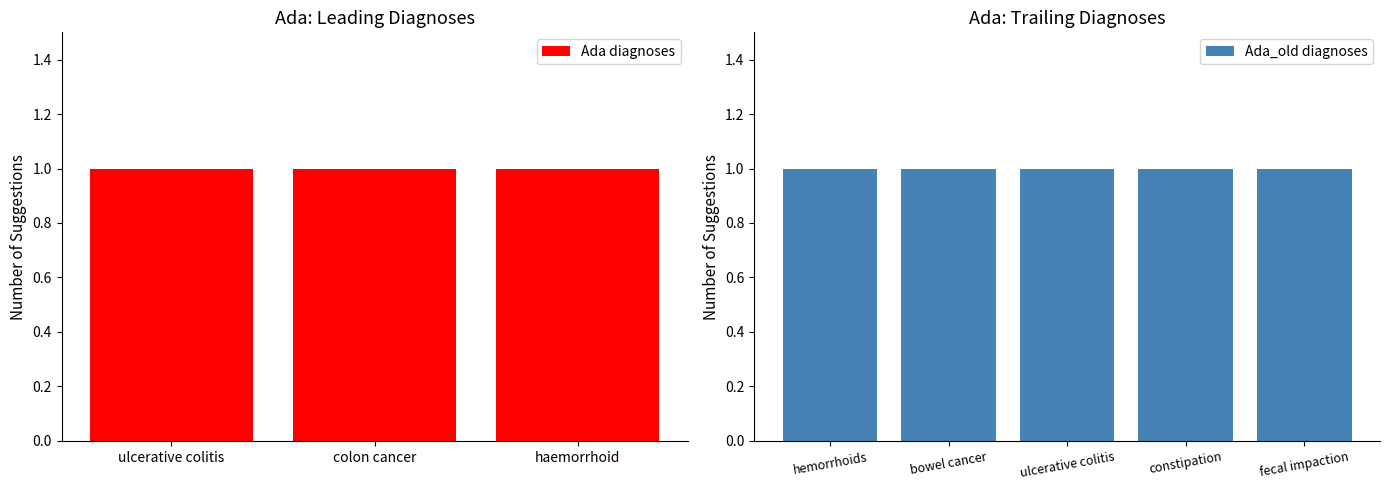

Which category has the highest value across all series?

ulcerative colitis